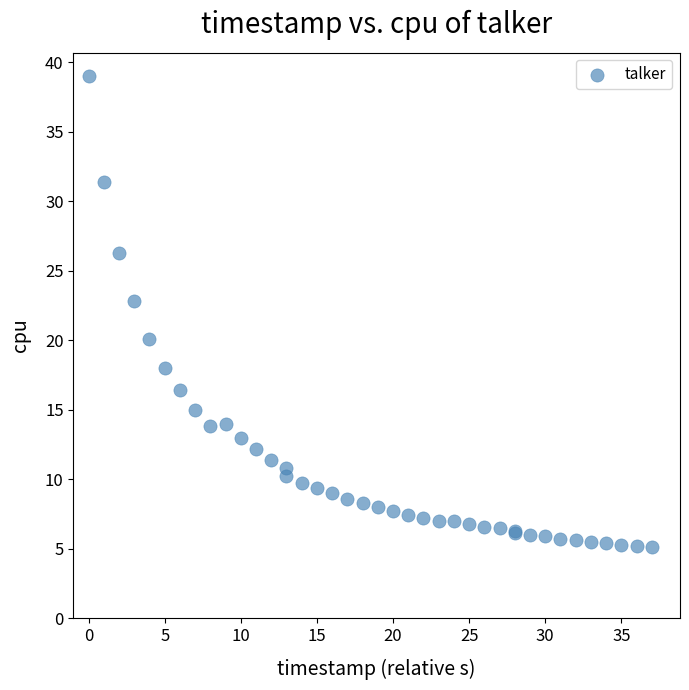

What Y value in the scatter plot is closest to 22?

22.8